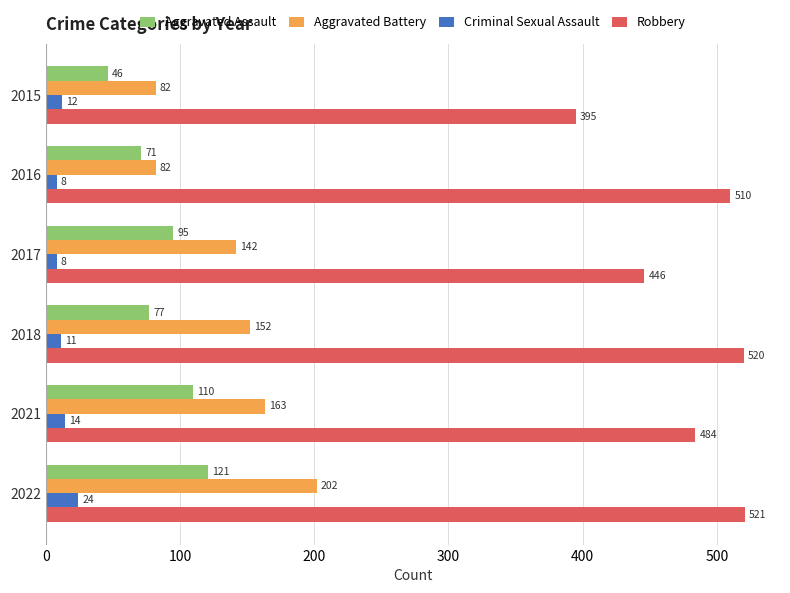

Count the Criminal Sexual Assault values in the range 8 to 14.

5